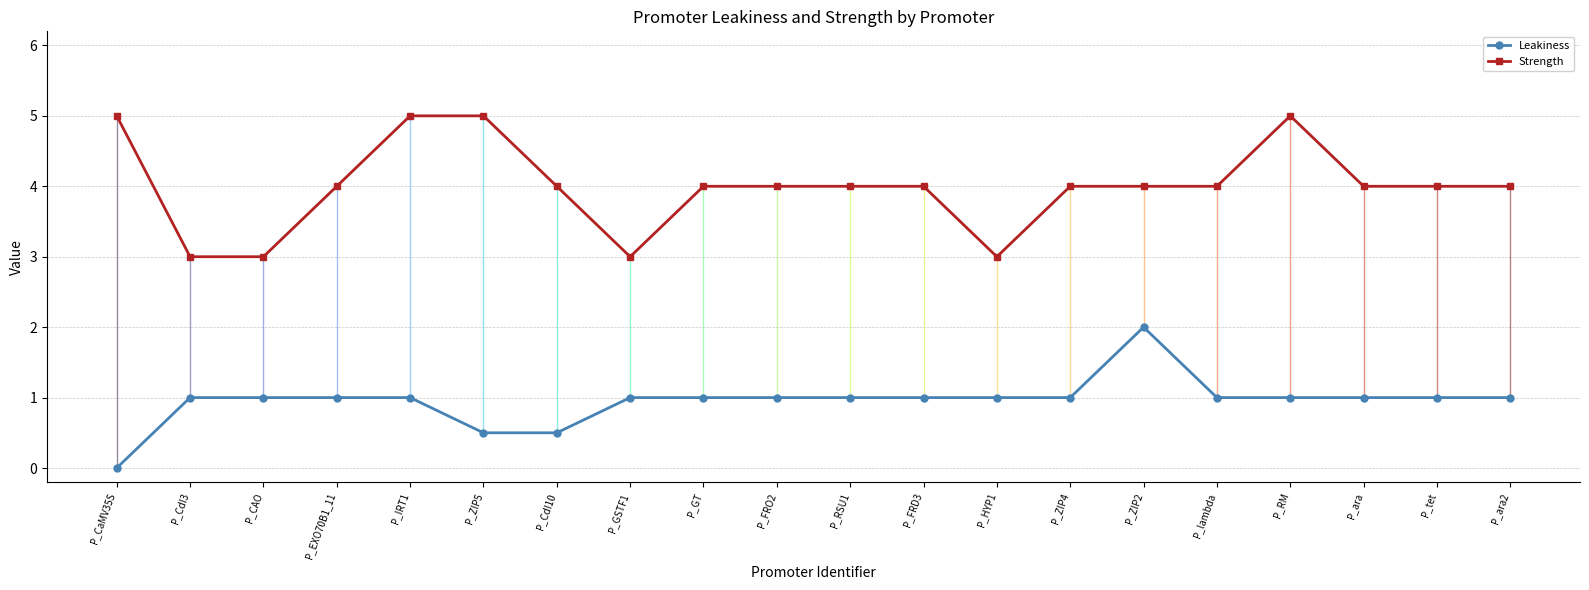

Rank the series by their average value, from highest to lowest.

Strength, Leakiness